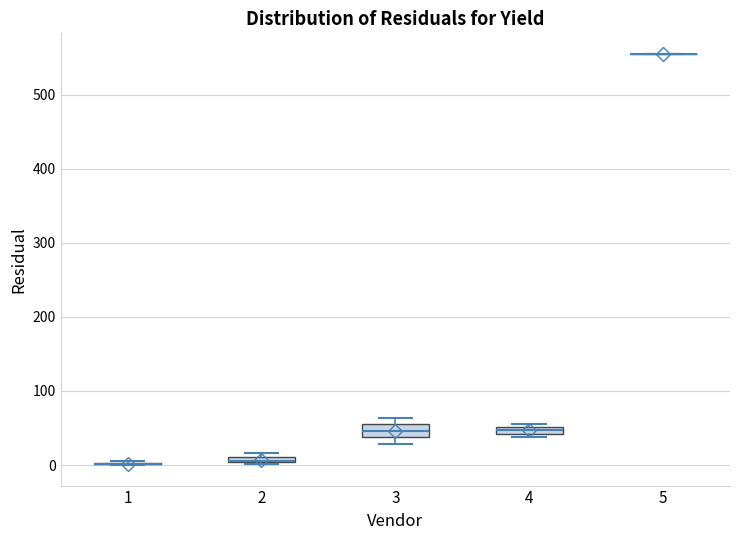

Where is the upper edge of the box at x = 2 on the y-axis? The values are not printed on the chart, so give them approximately, as read against the axis.

10